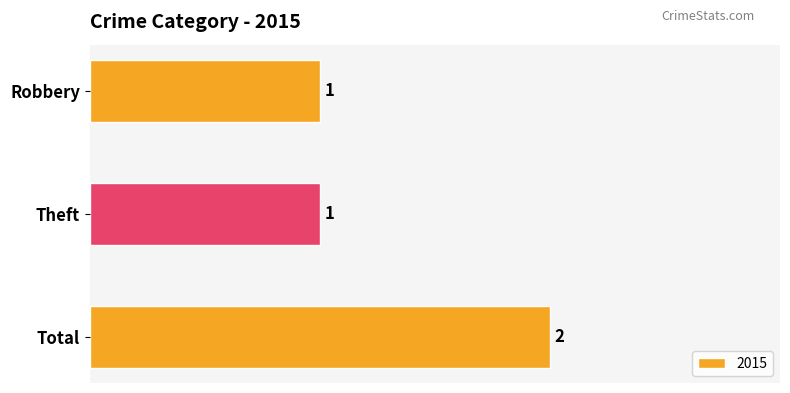

What is the label of the 1st bar from the top?

Robbery